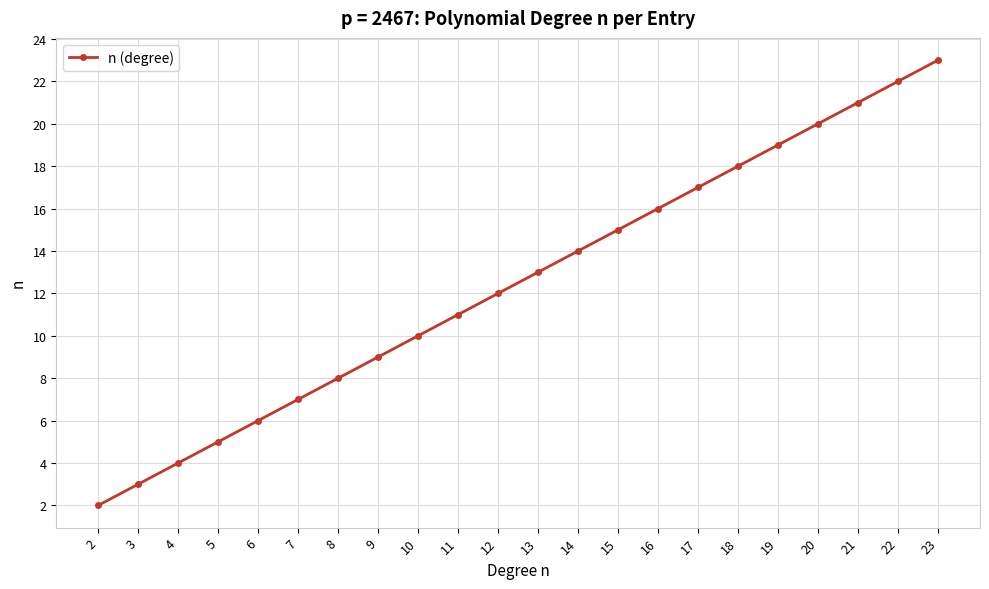

Reading left to right, extract all data points from this chart.

2	3	4	5	6	7	8	9	10	11	12	13	14	15	16	17	18	19	20	21	22	23